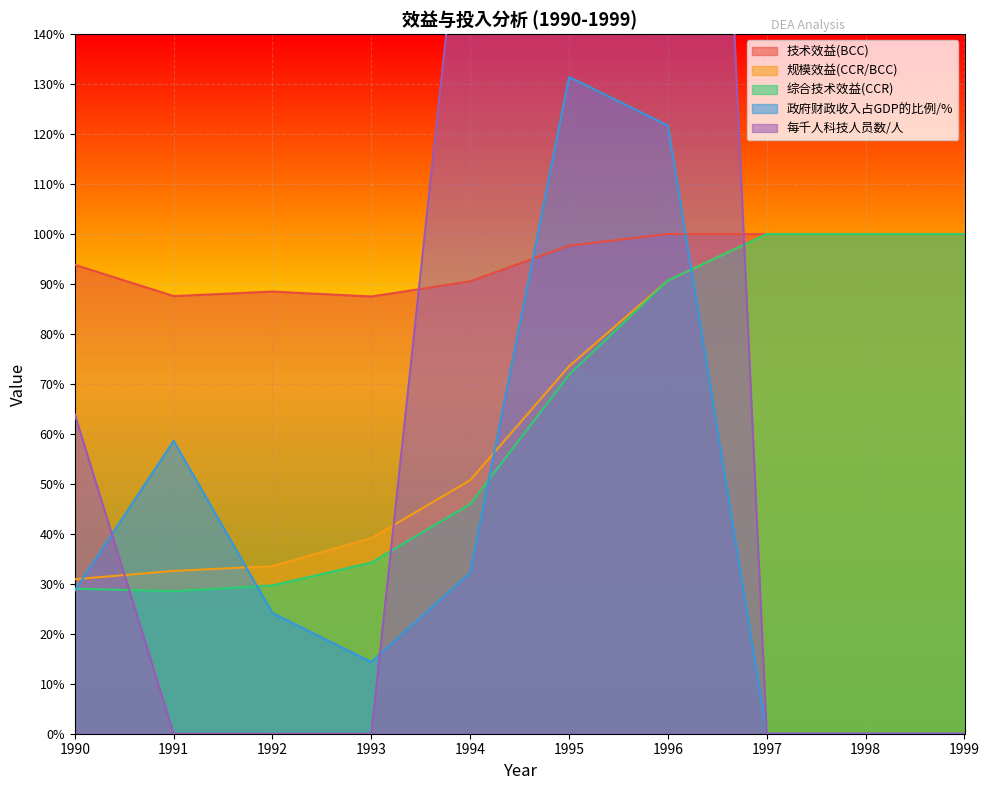

Which series has the largest range (max minus min)?

每千人科技人员数/人